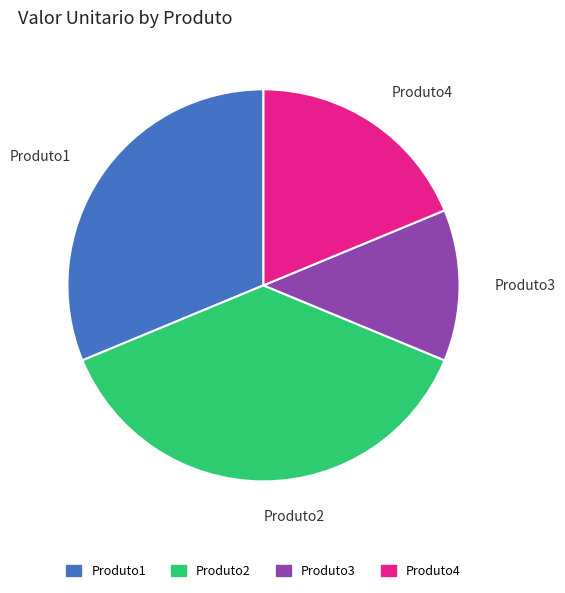

What is the ratio of the value at Produto4 to the value at Produto2?

0.5